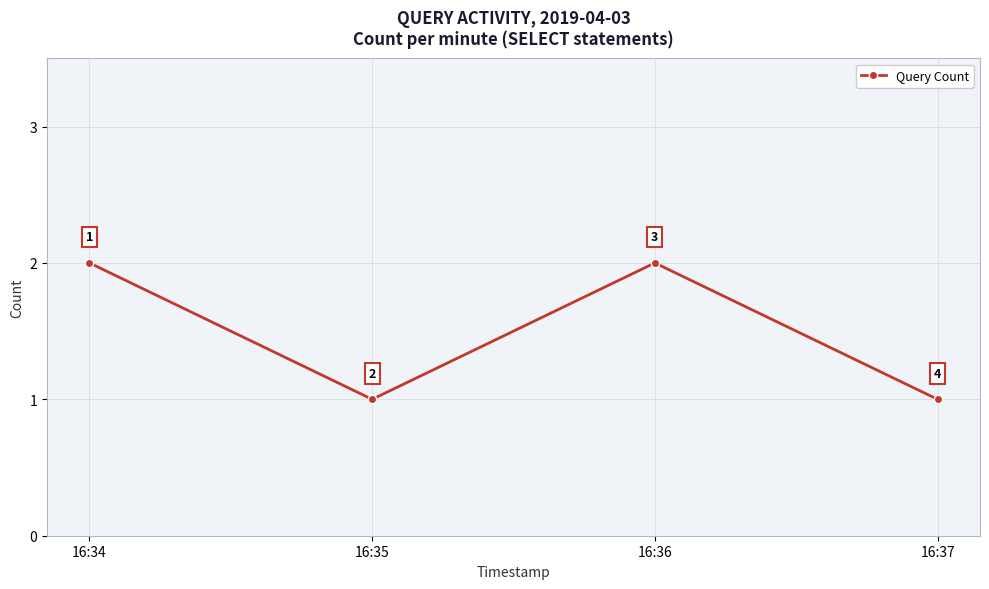

Which has a higher value, 16:34 or 16:37?

16:34